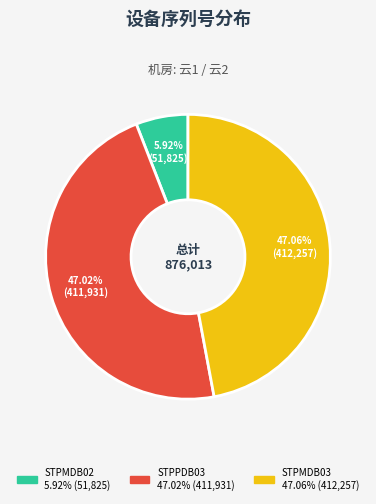

Is it true that STPMDB02 is 6% of the pie?

True